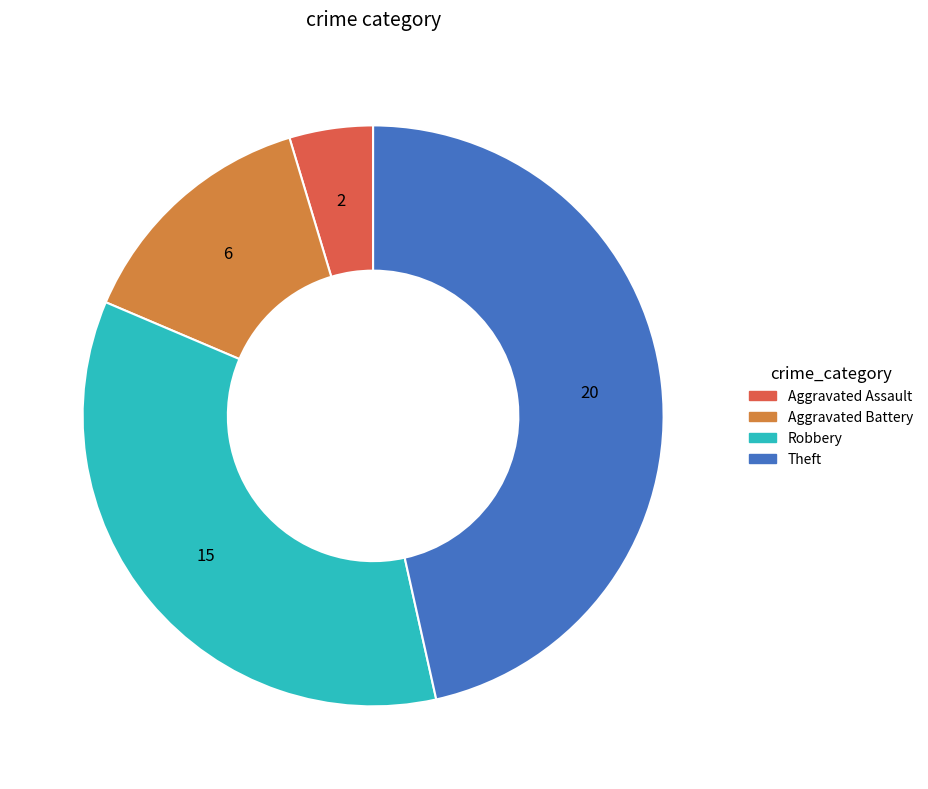

Is it true that Aggravated Battery is 27% of the pie?

False